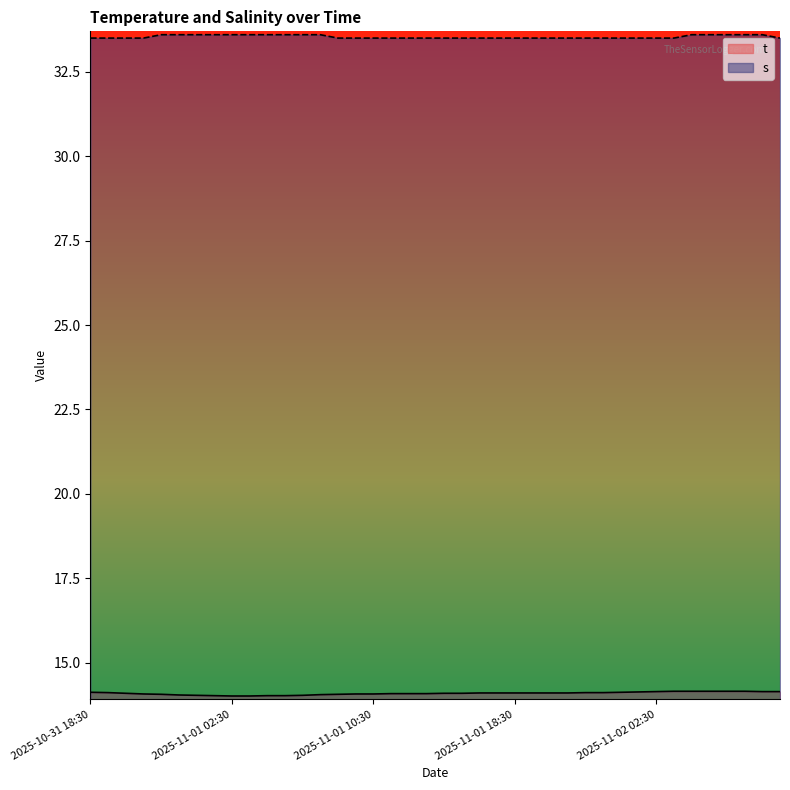

Where is s nearest to the value 33?

2025-10-31 18:30